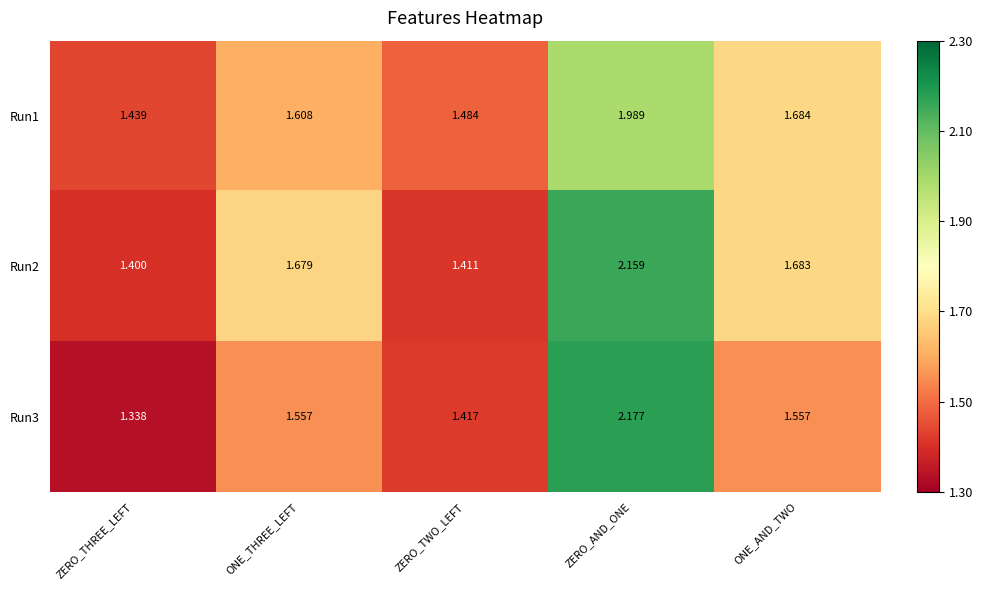

Count the number of data series in this chart.

3